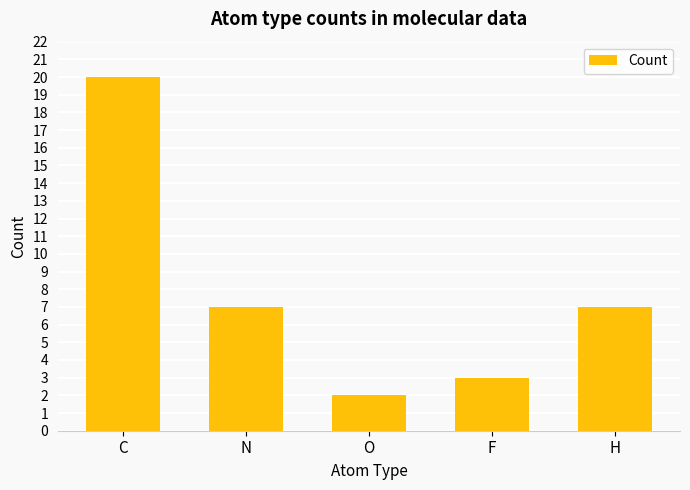

What is the label of the 5th bar from the right?

C